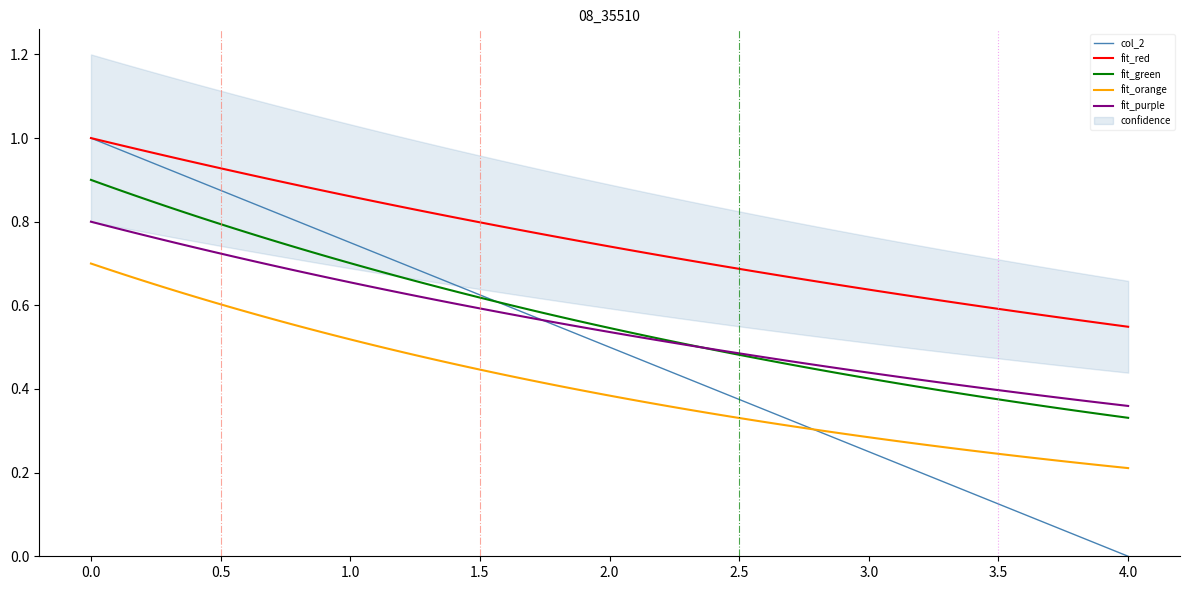

True or false: fit_purple and fit_red intersect in this chart.

False